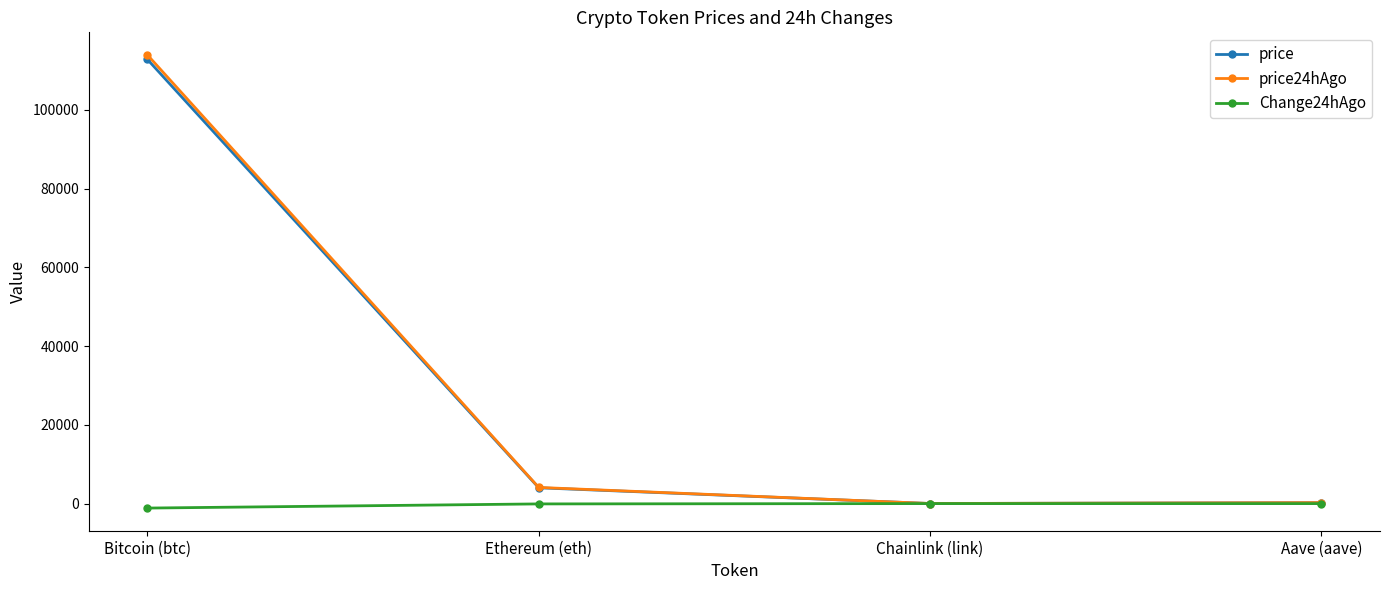

What is the difference between the second highest and second lowest values in the price24hAgo series?

3862.0